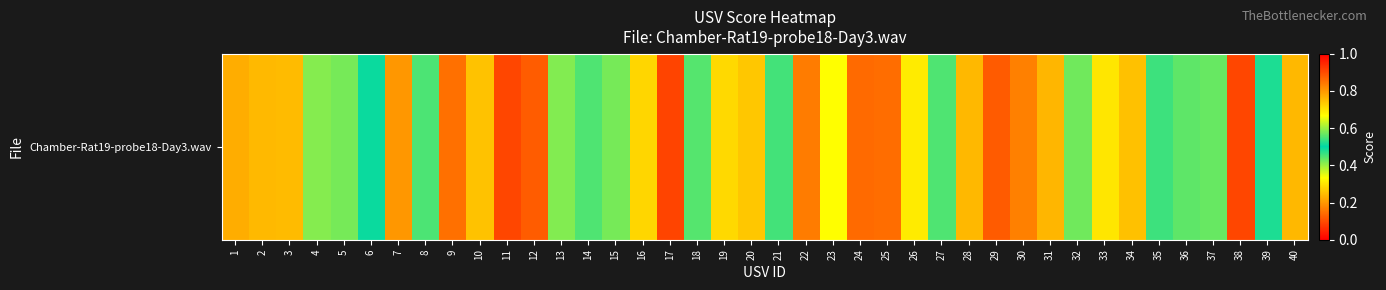

Reading left to right, what are all the values shown in this chart?

0.2	0.8	0.8	0.6	0.4	0.5	0.8	0.5	0.9	0.7	0.9	0.9	0.6	0.6	0.6	0.7	0.9	0.4	0.3	0.7	0.5	0.8	0.7	0.9	0.9	0.7	0.6	0.8	0.9	0.8	0.8	0.6	0.7	0.7	0.5	0.6	0.6	0.9	0.5	0.8